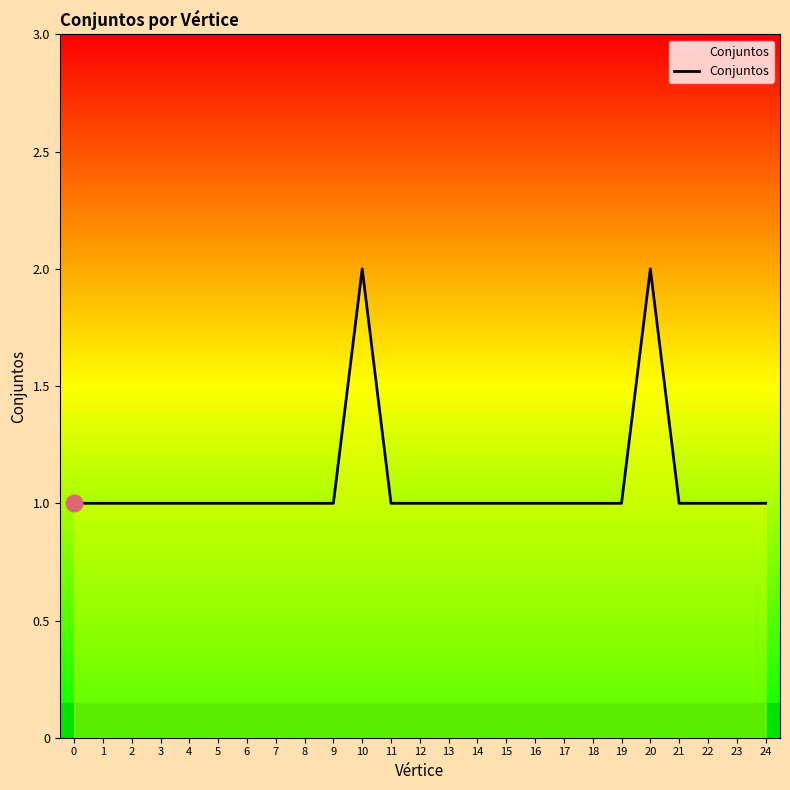

How many distinct data groups are displayed?

1